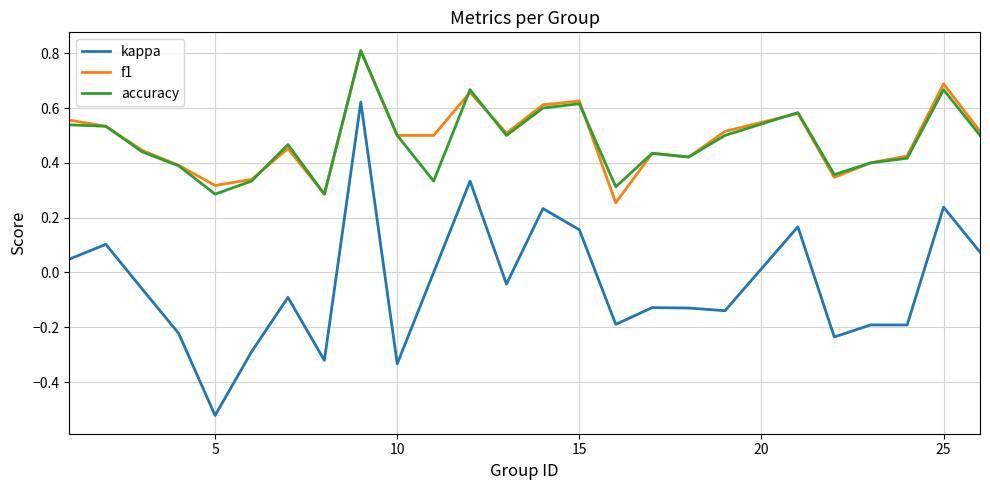

True or false: accuracy and kappa cross at least once.

False